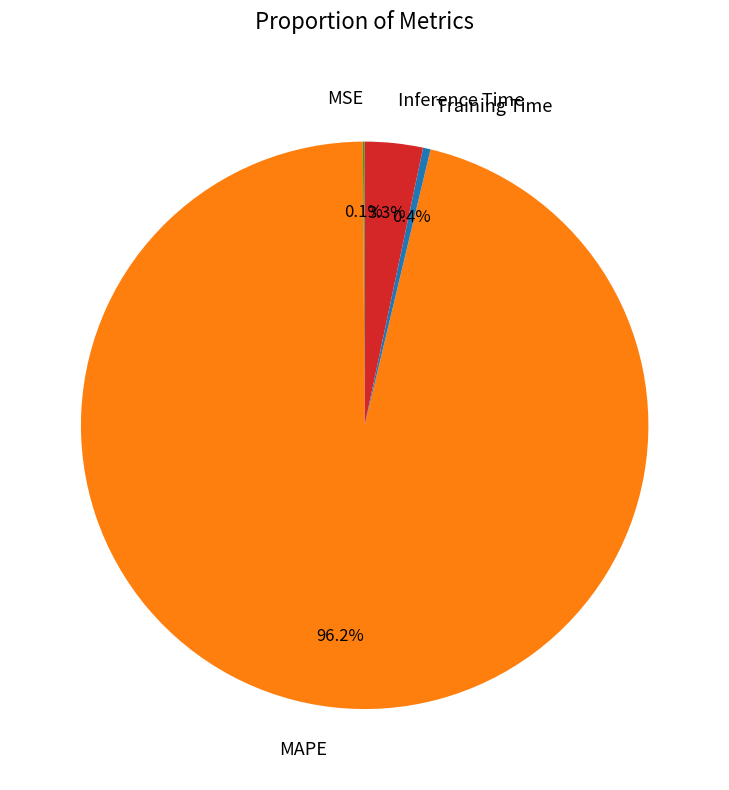

The Inference Time slice represents 3% of the pie. True or false?

True